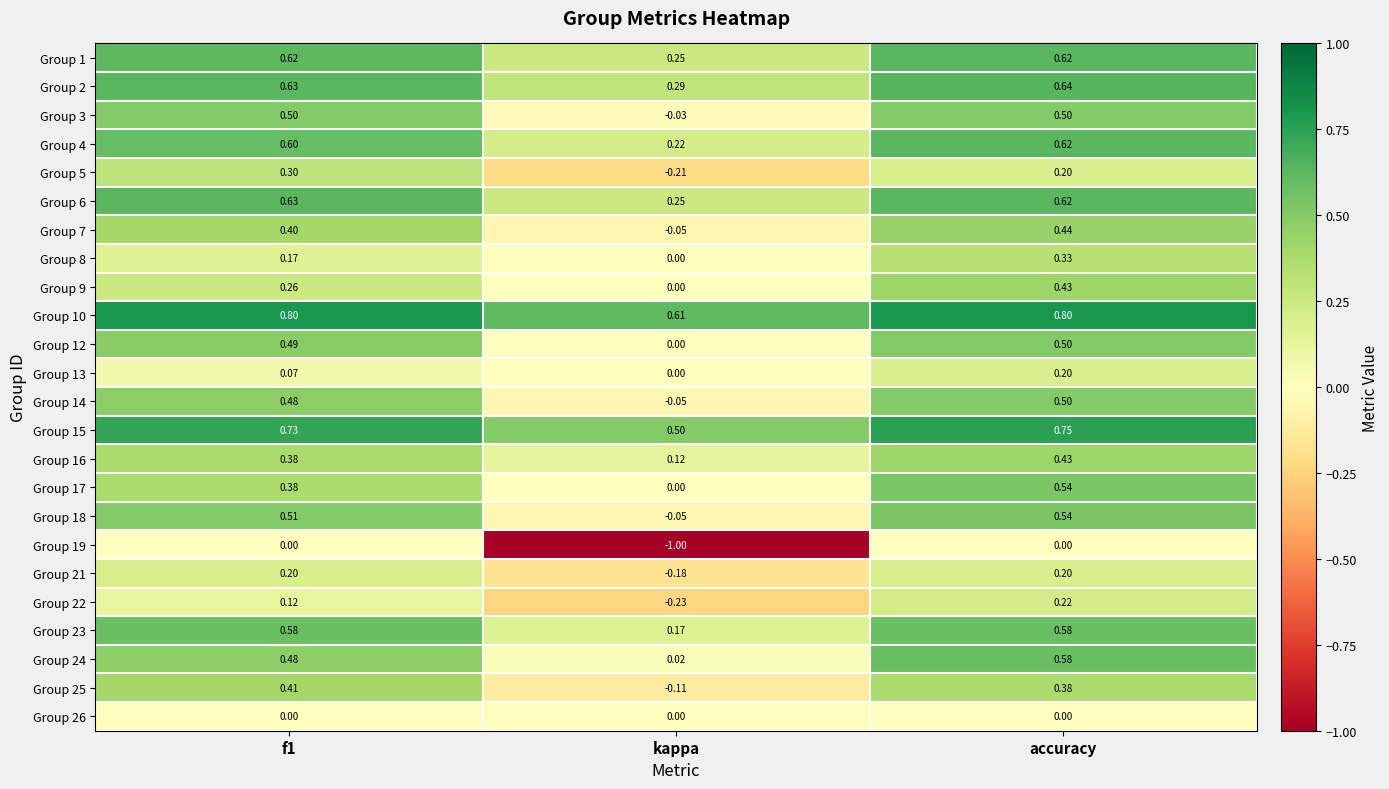

At which label is Group 9 closest to 0?

kappa